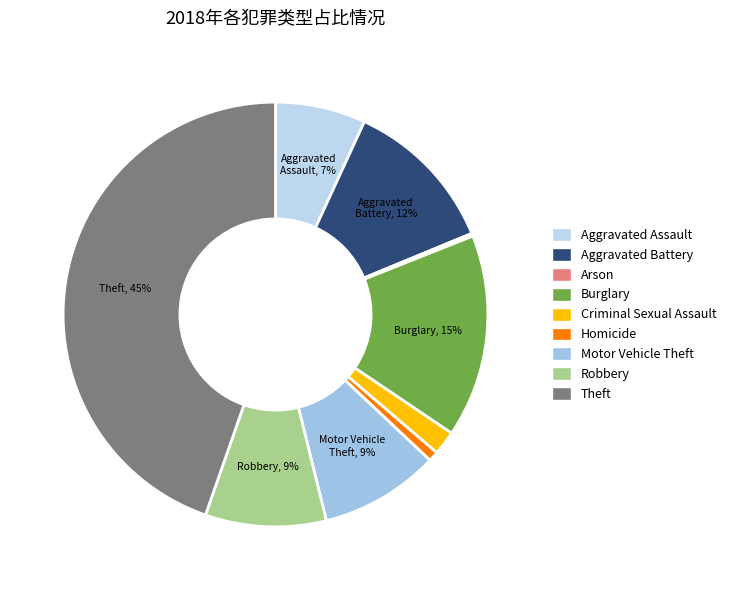

What is the ratio of the value at Arson to the value at Homicide?

0.3